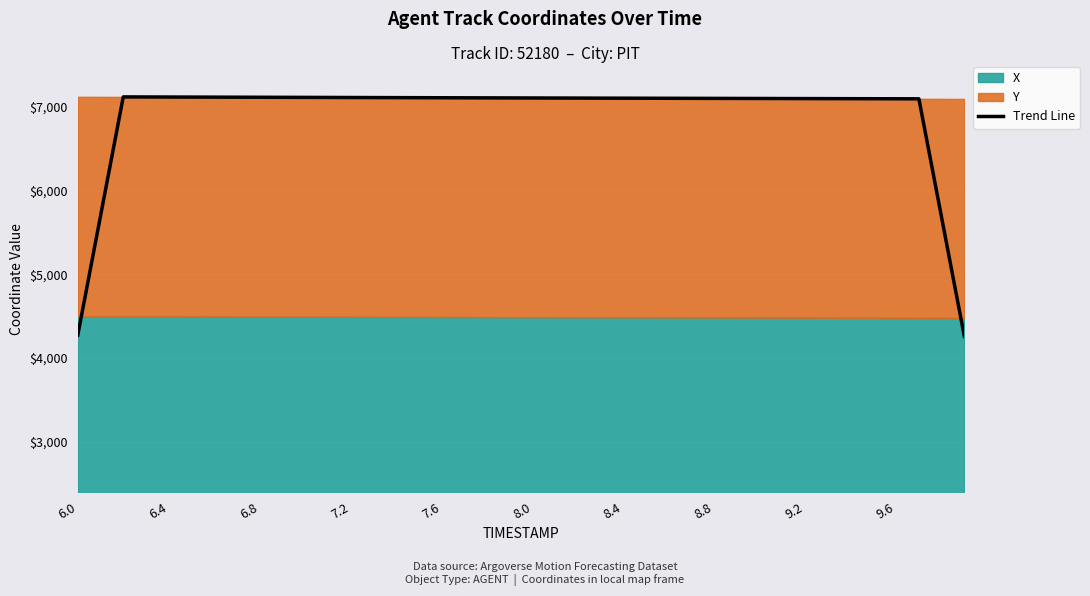

What is the maximum value for Trend Line?

7120.5